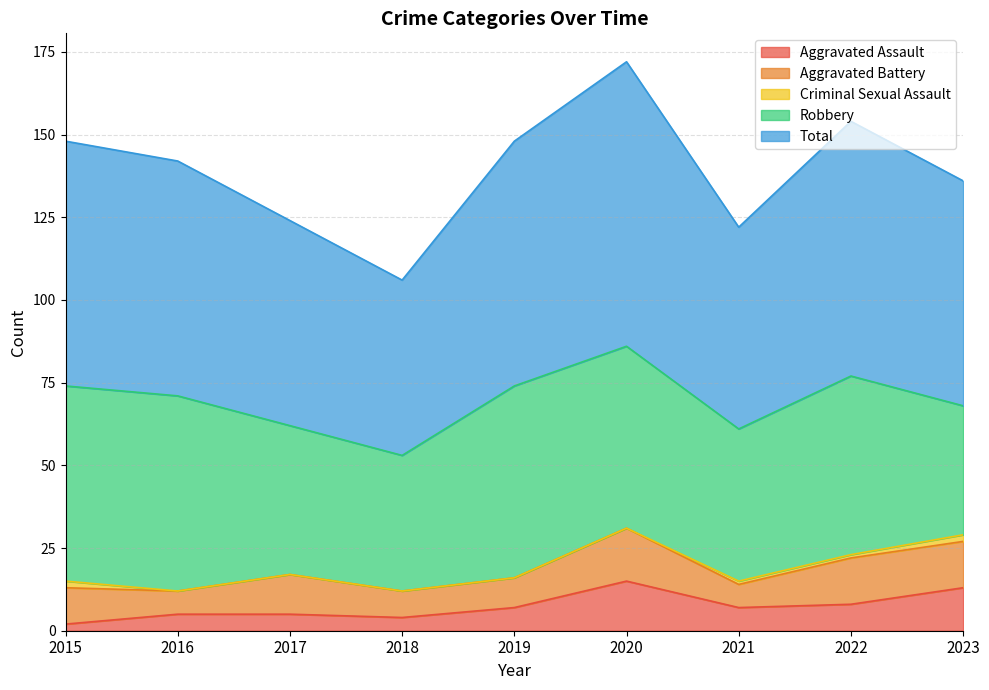

Is it true that Aggravated Assault equals 2 at 2015?

True